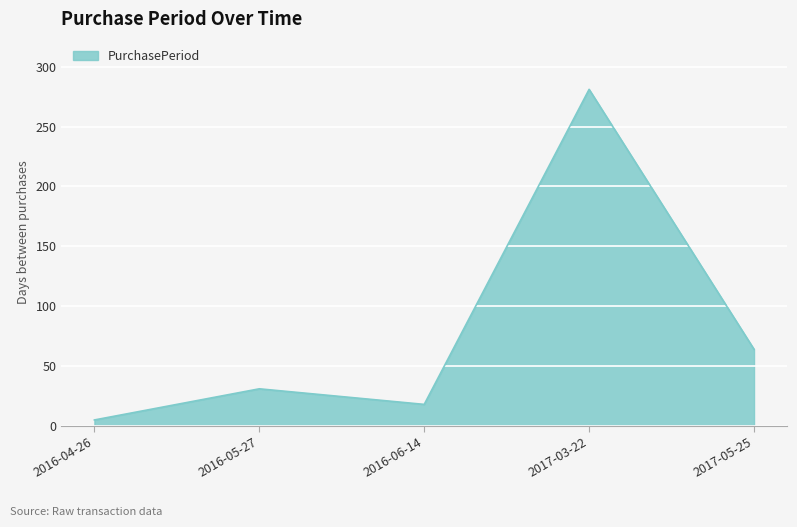

How many lines are shown in the chart?

1